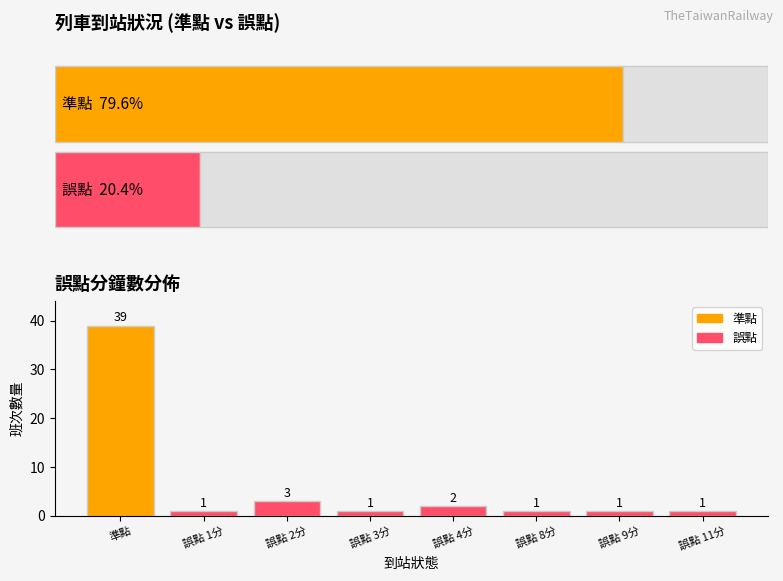

Is it true that the value at 誤點 9分 is 1?

True